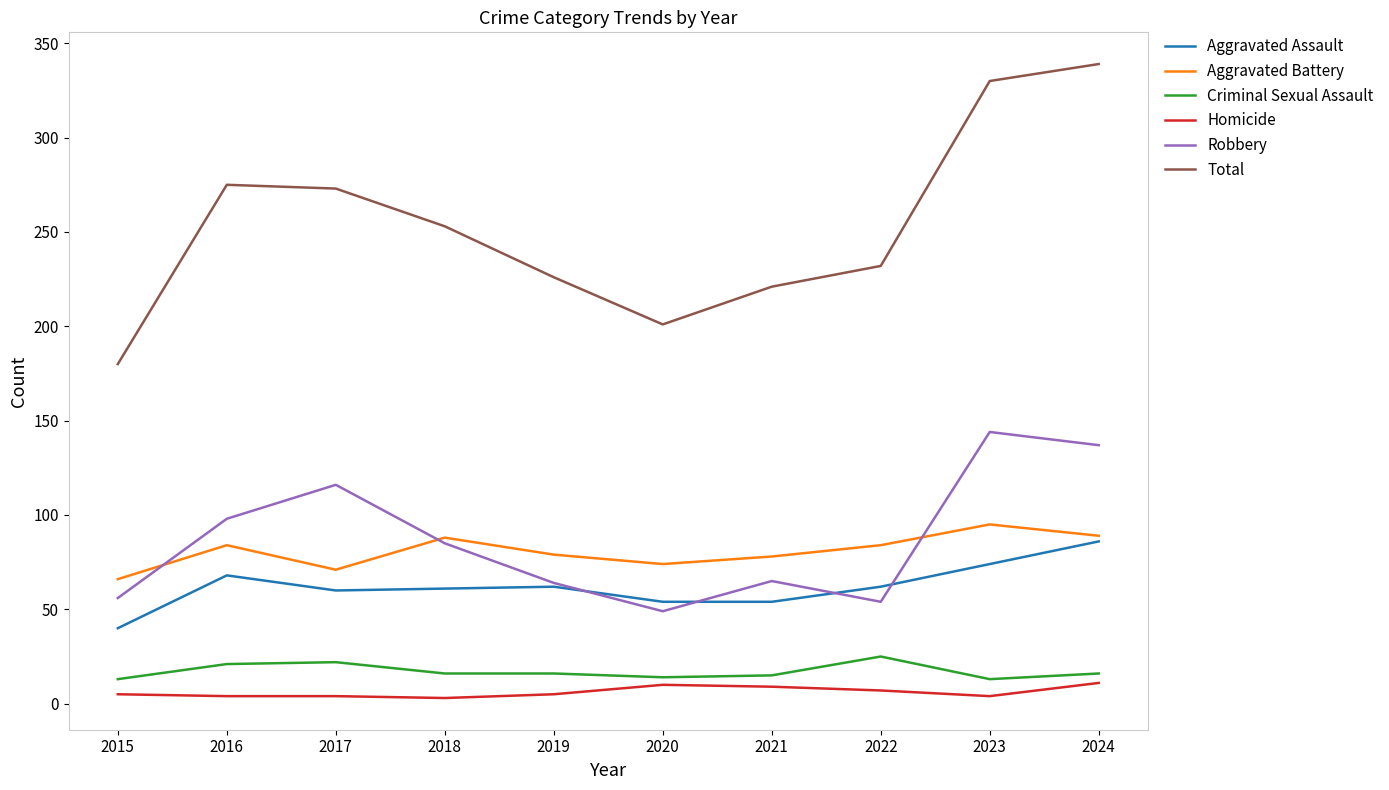

What is the difference between the second highest and second lowest values in the Homicide series?

6